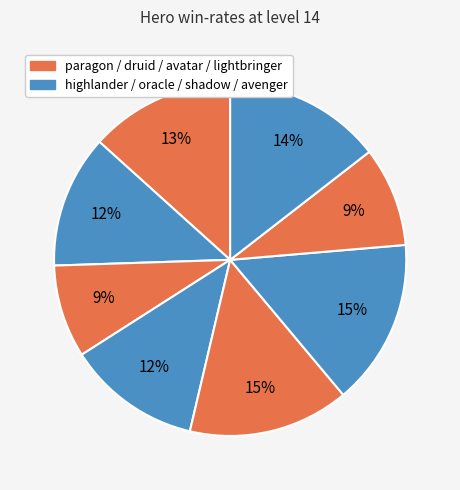

What is the largest slice in the pie chart?

shadow